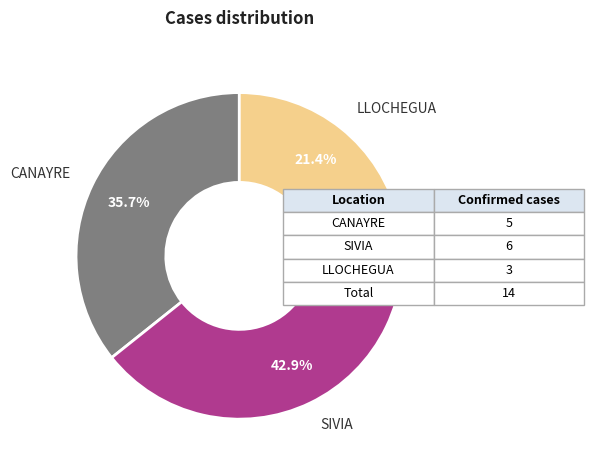

Between LLOCHEGUA and CANAYRE, which is larger?

CANAYRE